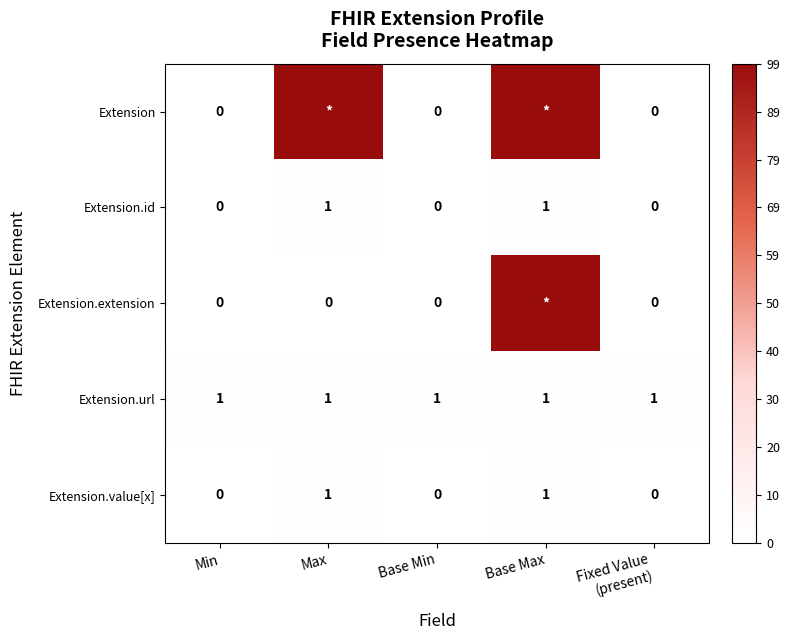

At which category is the sum across all series the highest?

Base Max